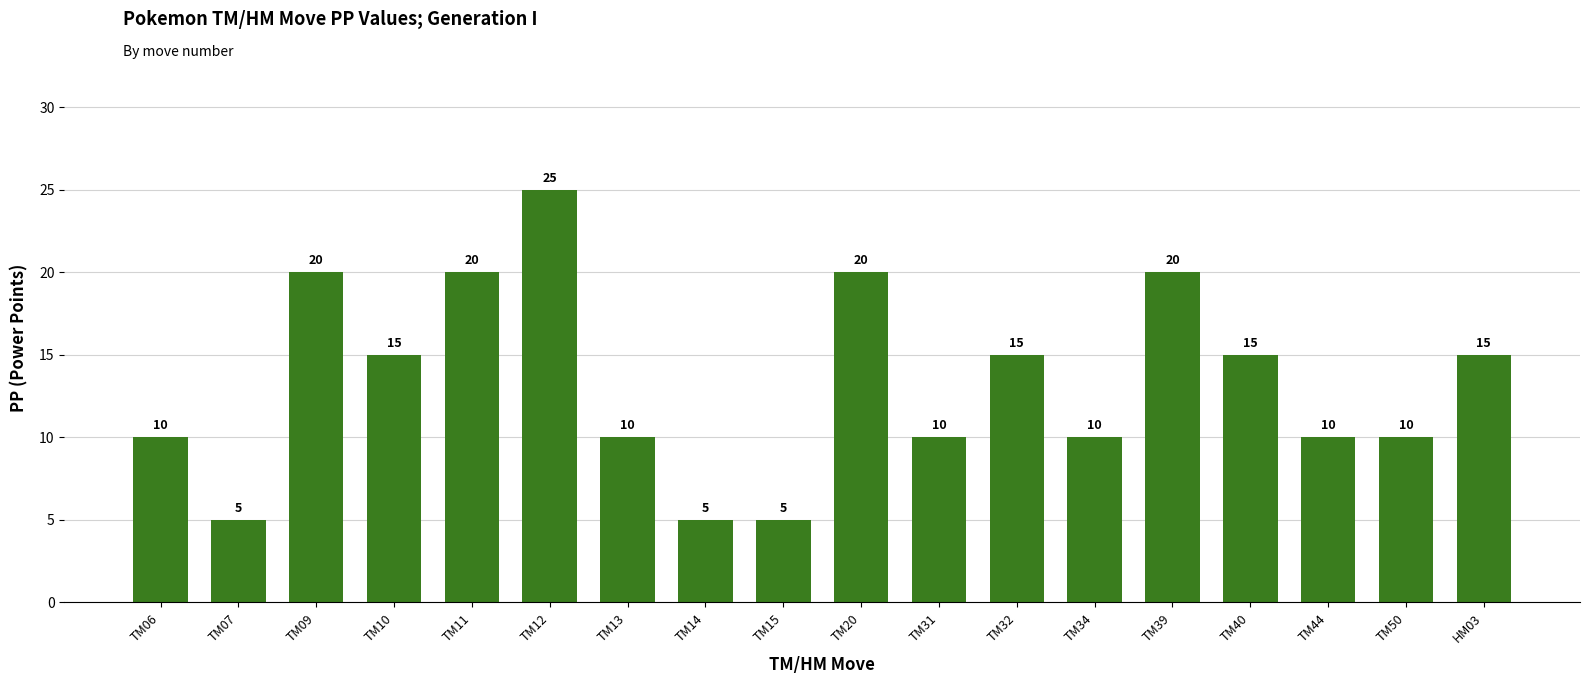

What is the greatest value displayed?

25